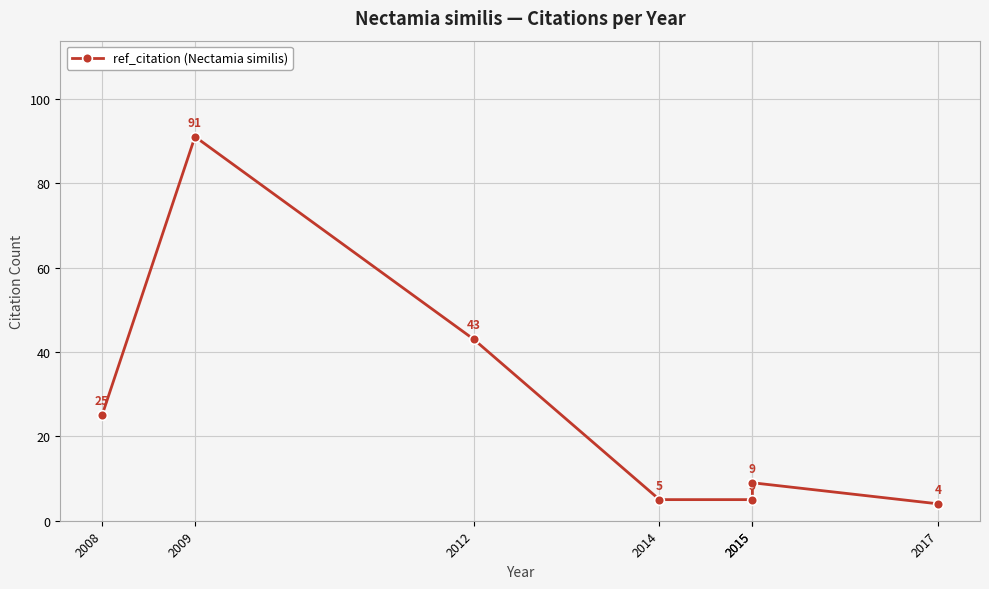

What is the value of the 2nd point from the left?

91